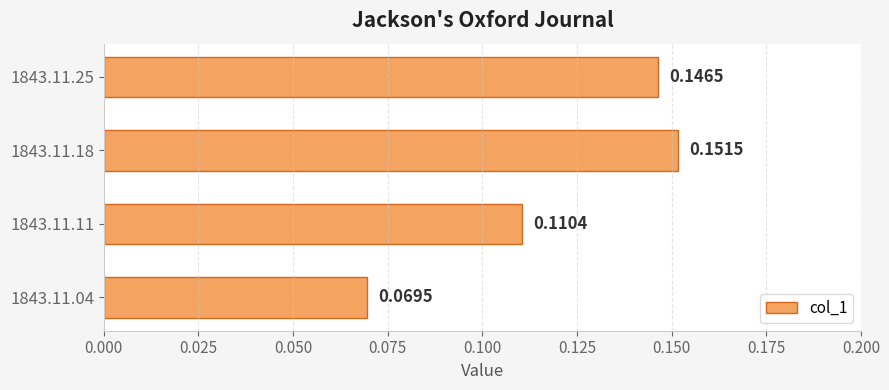

What is the sum of all values?

0.5